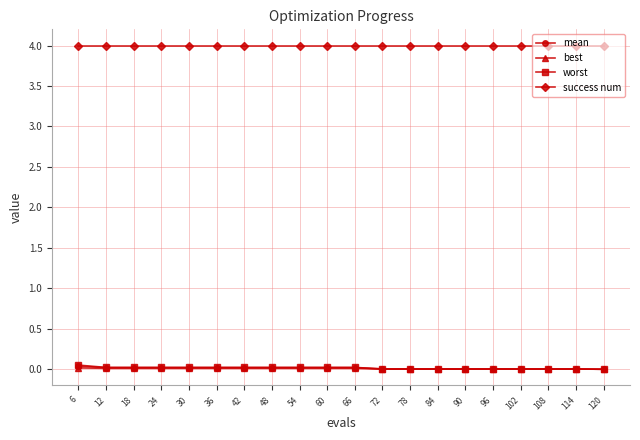

Is the value of success num at 60 greater than the value of best at 30?

Yes